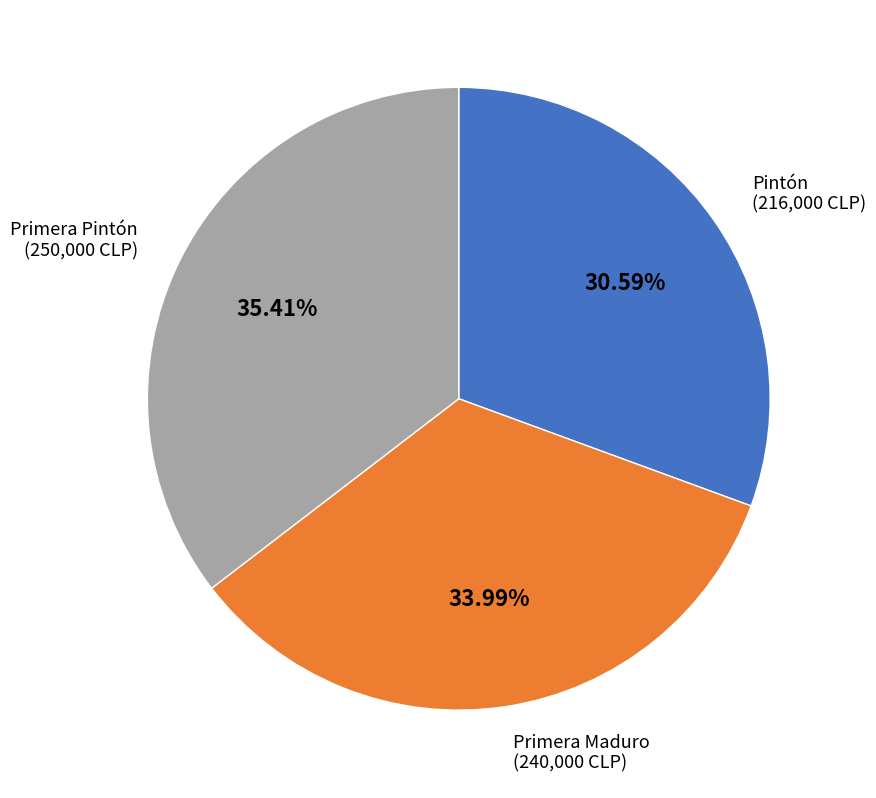

Which slice is the largest?

Primera Pintón